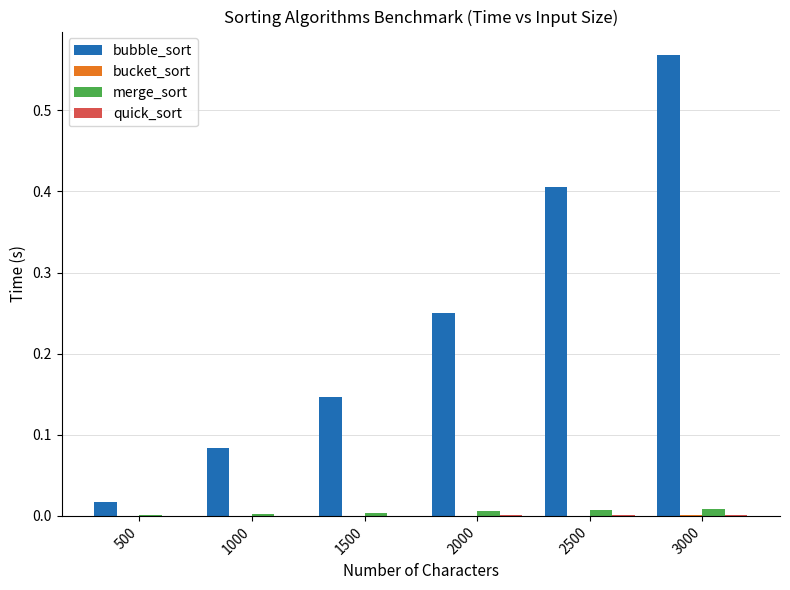

Which category has the highest value across all series?

3000